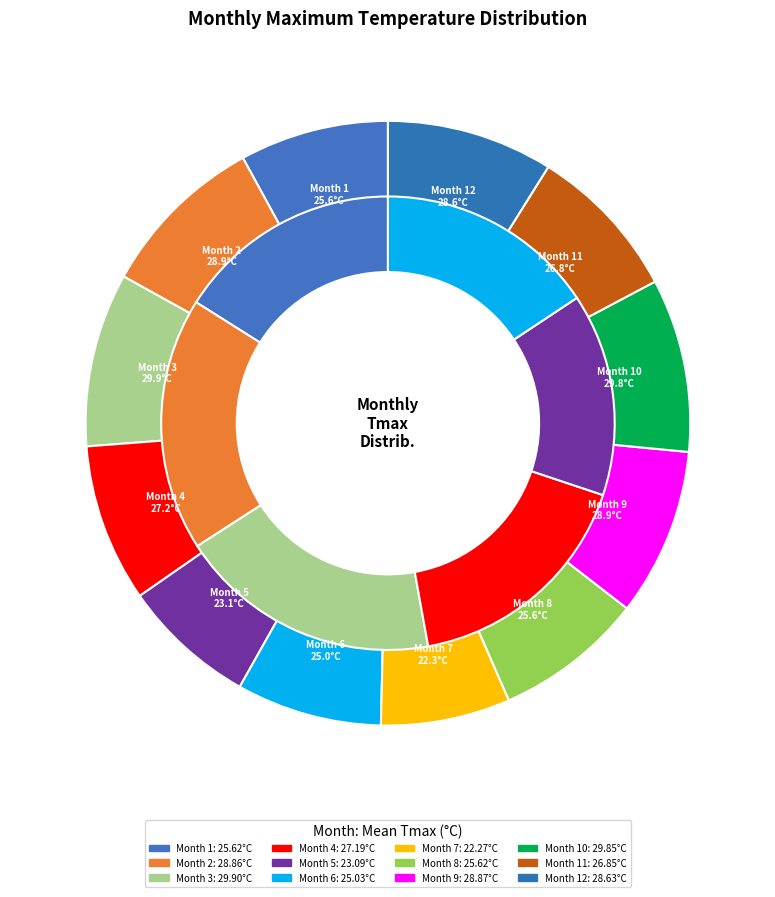

True or false: 7 accounts for 1% of the total.

False